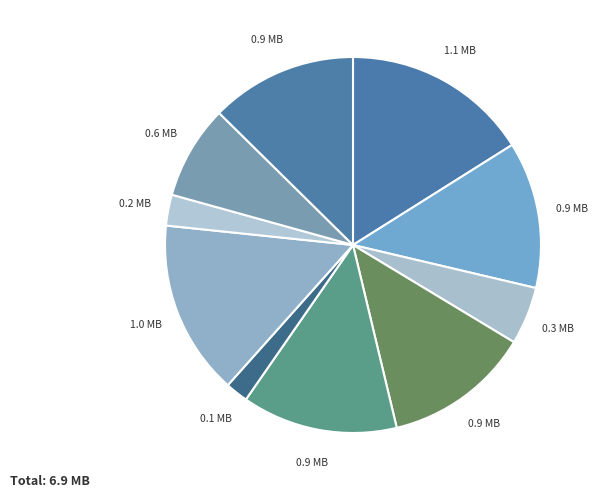

How many segments does this pie chart have?

10